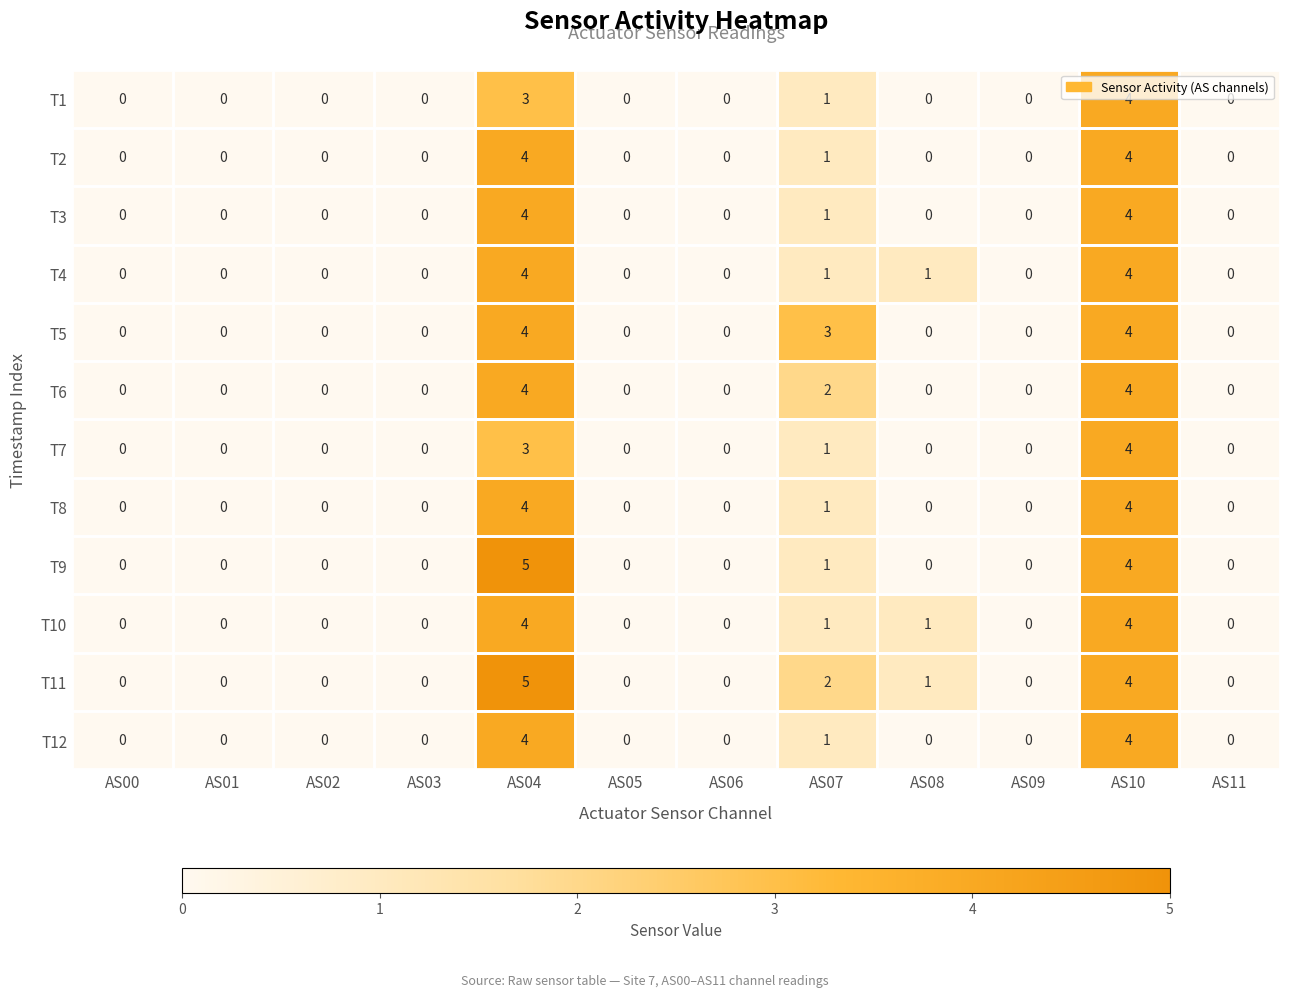

Is the value of T10 at AS08 greater than the value of T5 at AS08?

Yes